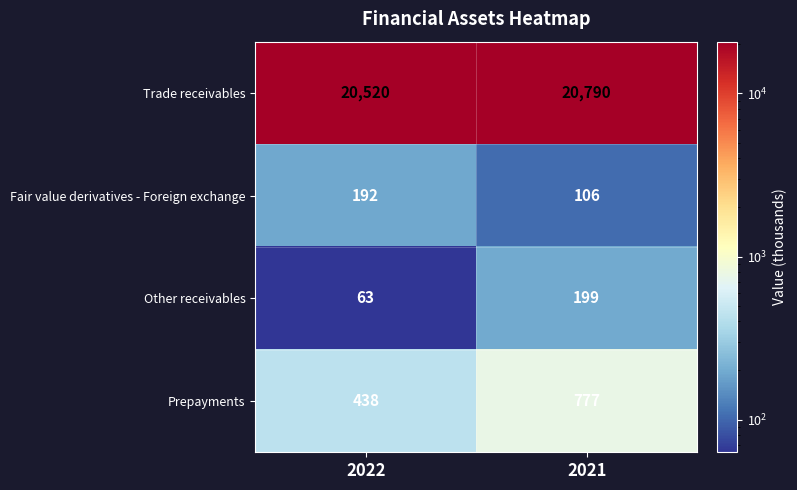

Which series has the largest total across all categories?

Trade receivables